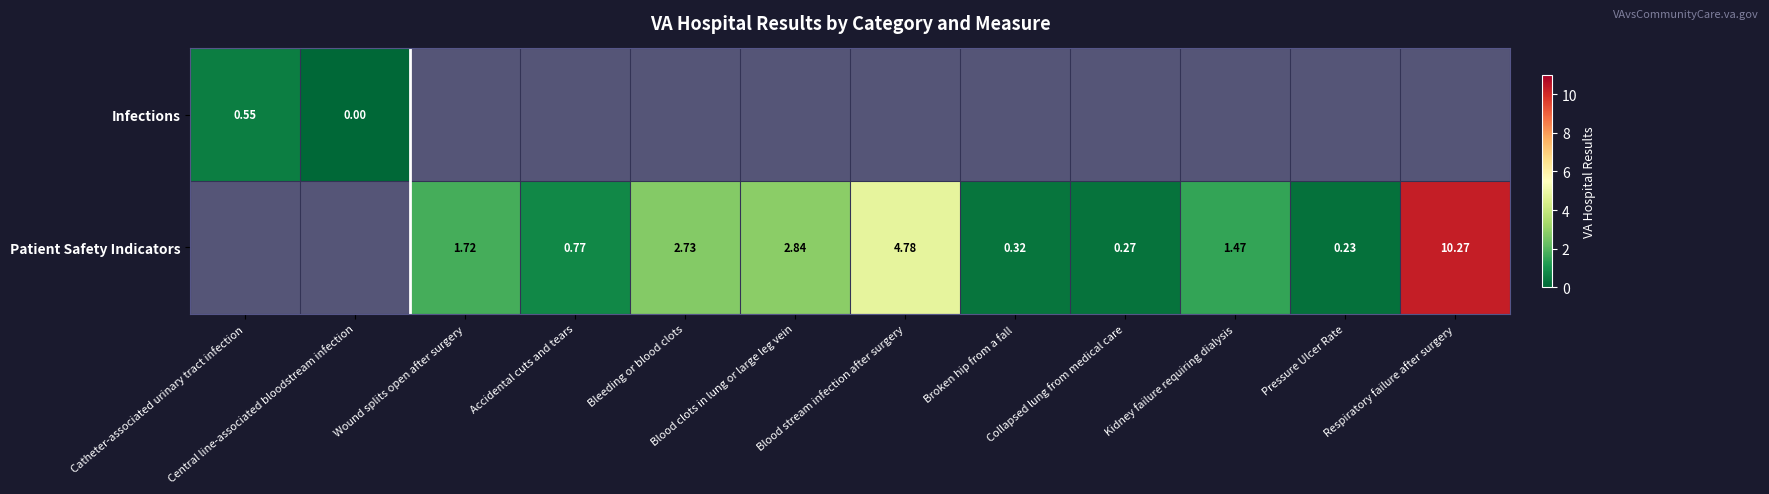

How many Patient Safety Indicators values are between 0 and 2?

6